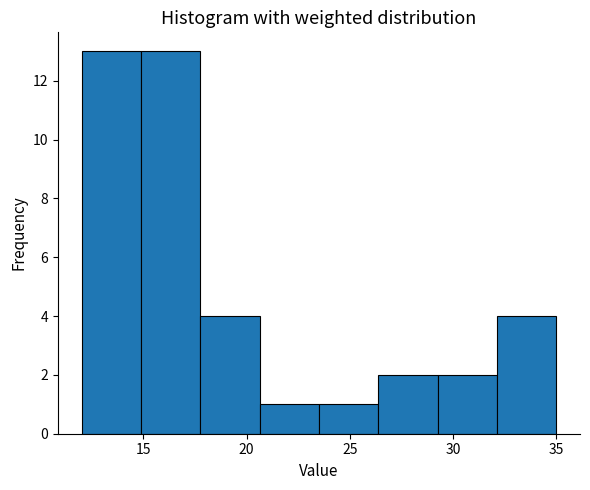

What is the height of the bar covering 29.5 to 32.0 on the x-axis? Neither the bar edges nor the heights are printed on the chart, so give them approximately, as read against the axes.

2